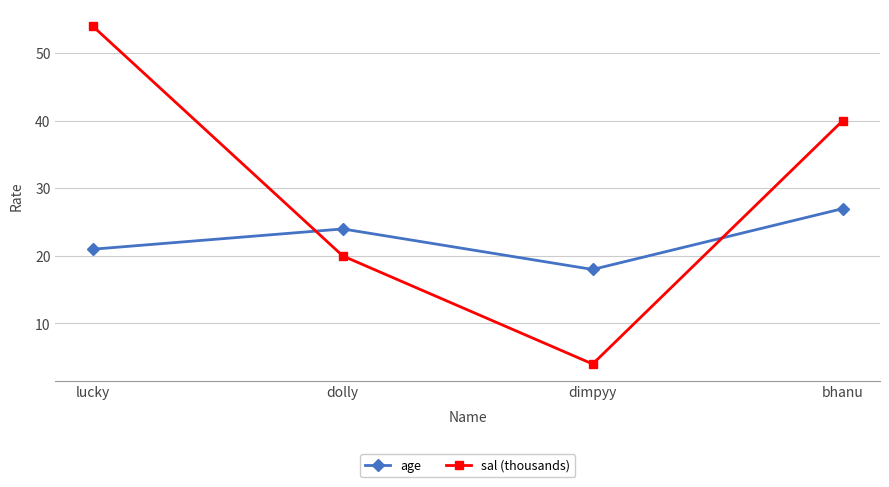

What are all the series names shown in the legend?

age, sal (thousands)